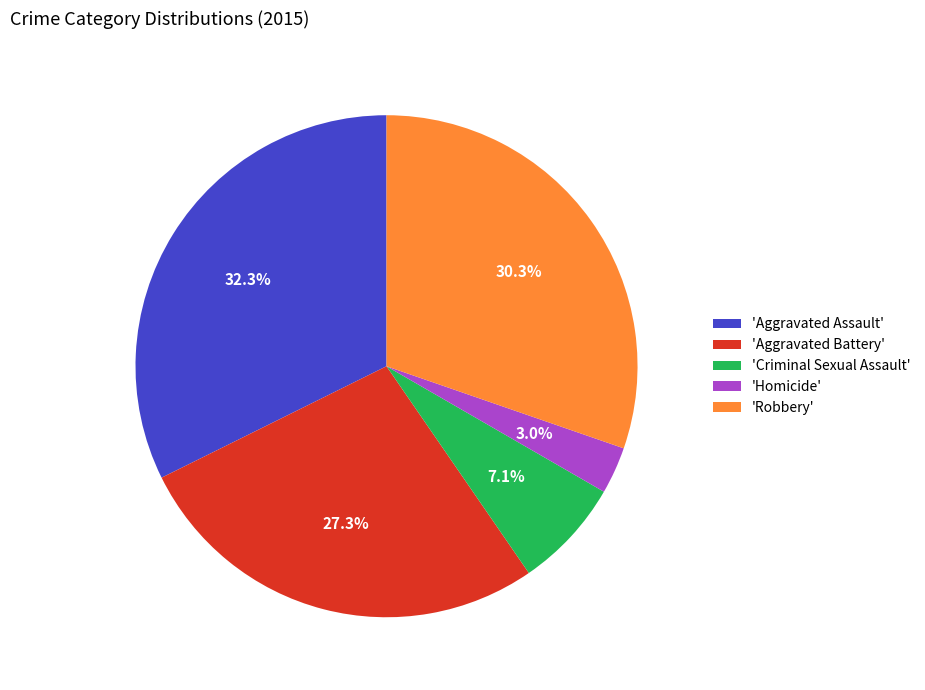

How many segments does this pie chart have?

5